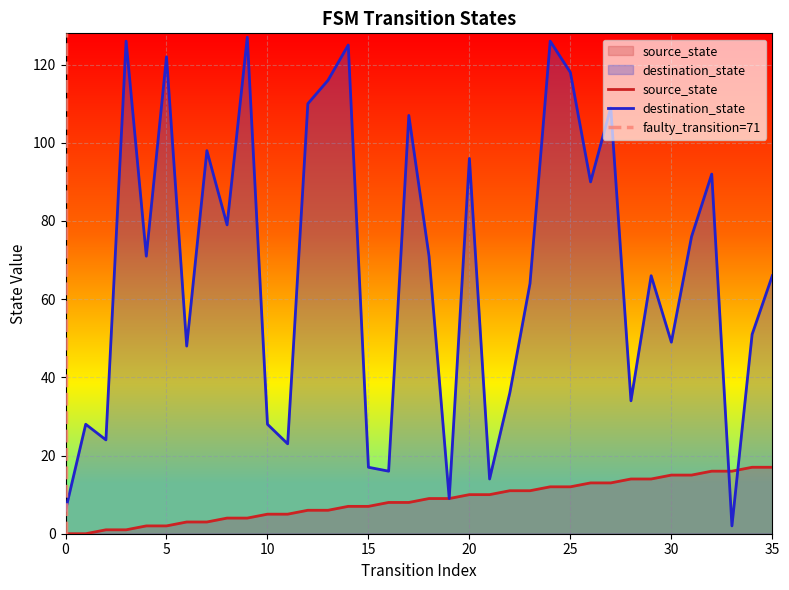

Which series ends up on top after the final intersection of source_state and destination_state?

destination_state